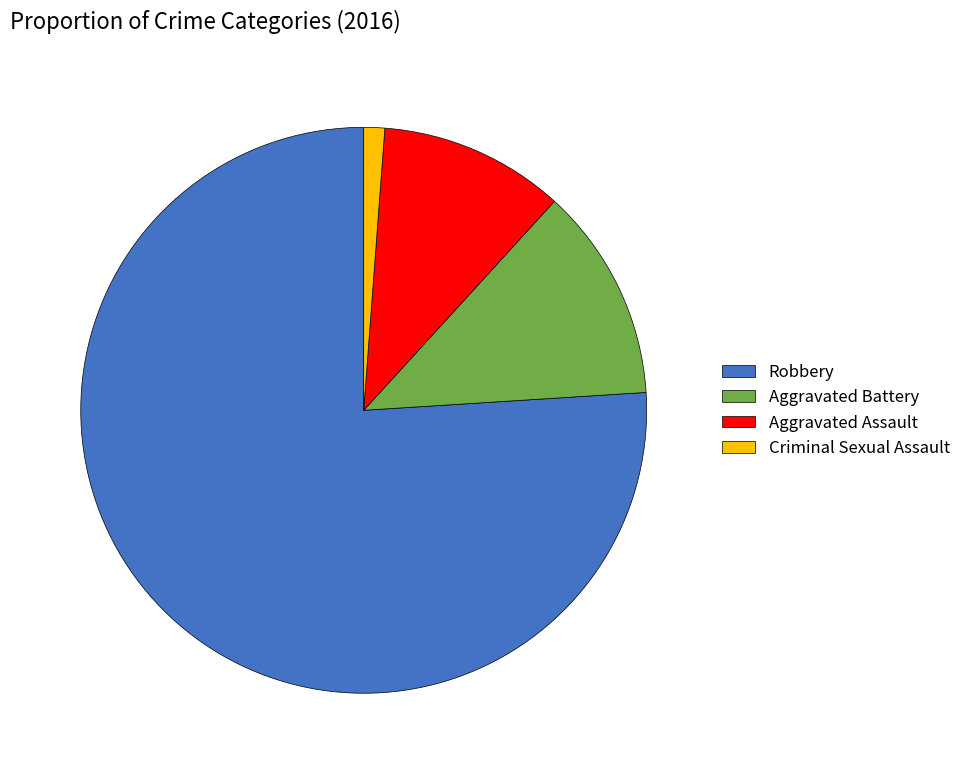

Is the sum of Aggravated Assault and Robbery greater than half?

Yes